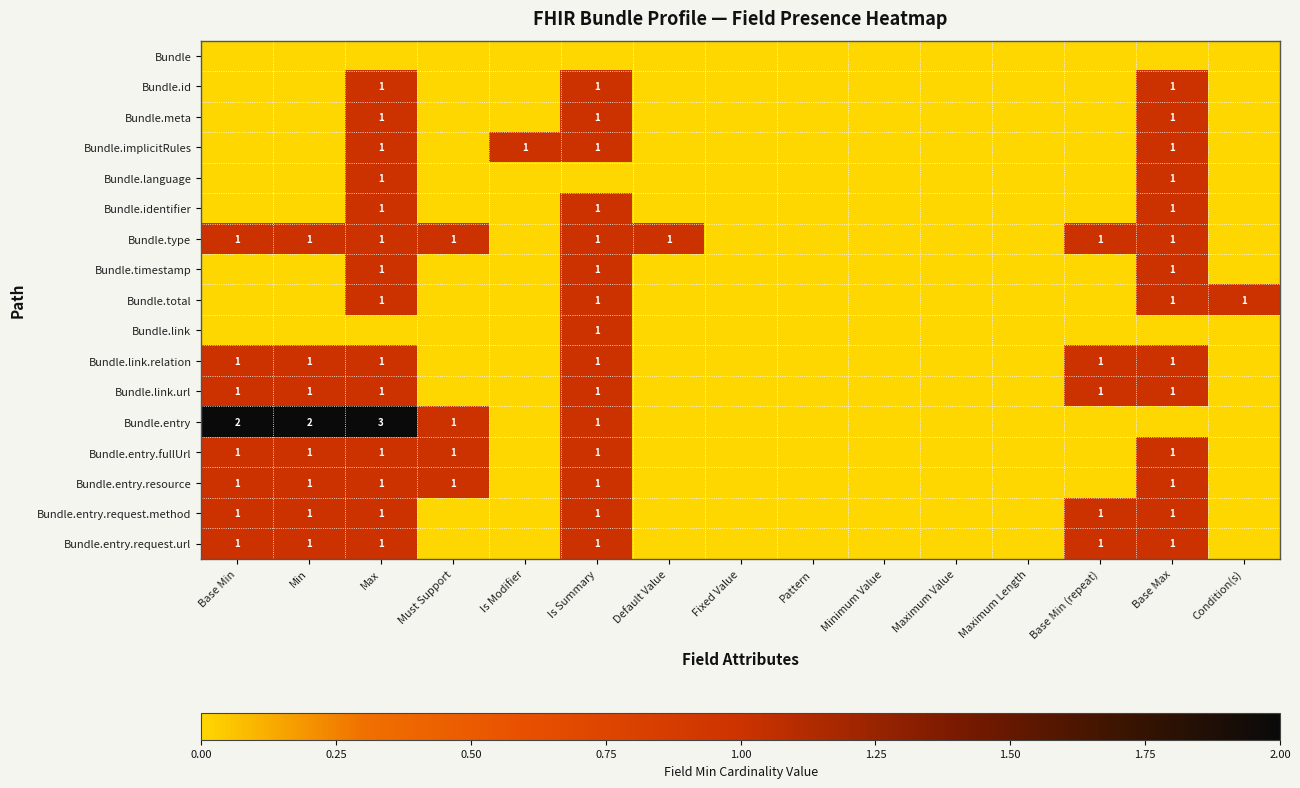

The Bundle.link.relation series shows 2 at Base Min (repeat). True or false?

False